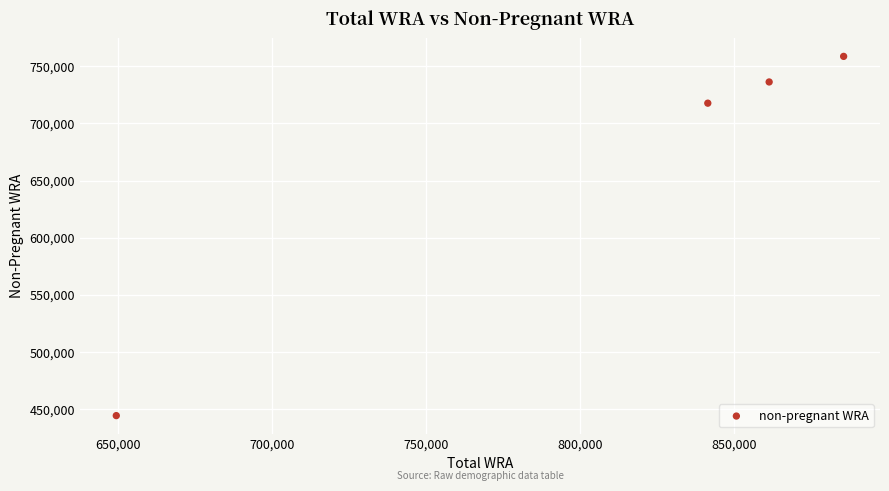

What Y value in the scatter plot is closest to 601496?

717690.5